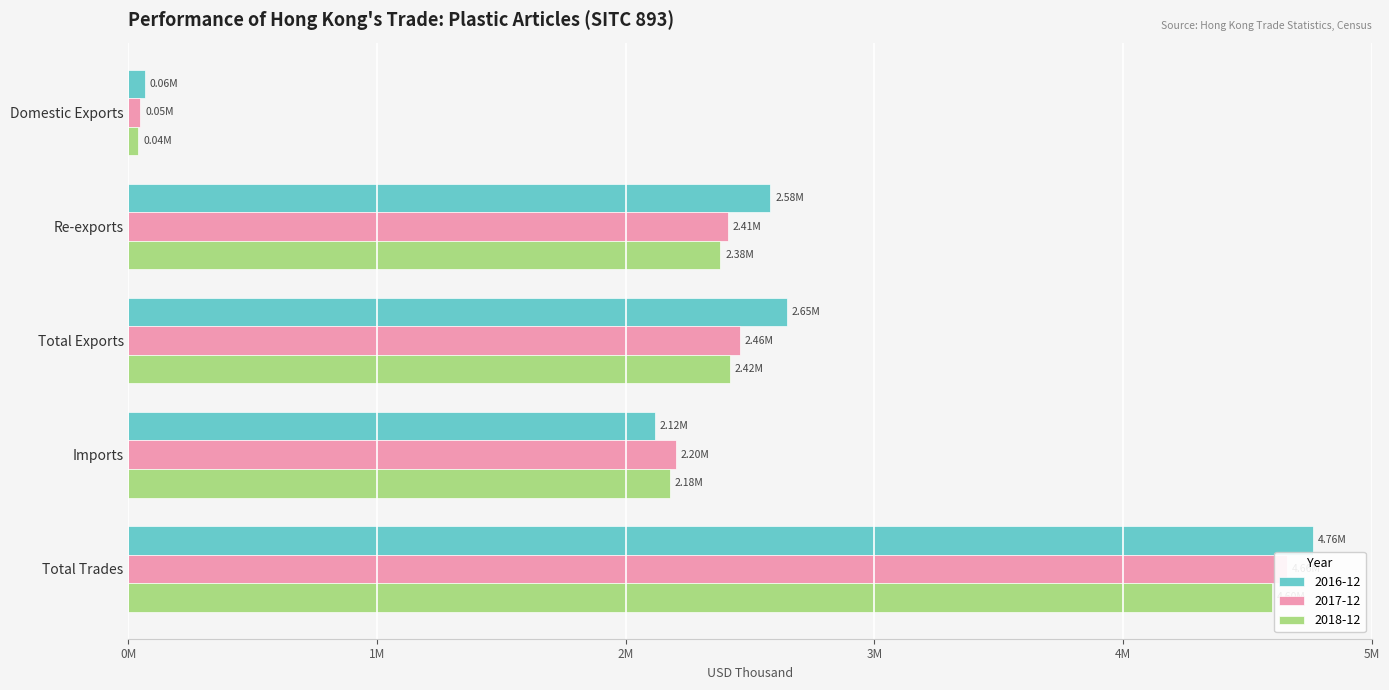

What is the maximum value for 2016-12?

4762642.8